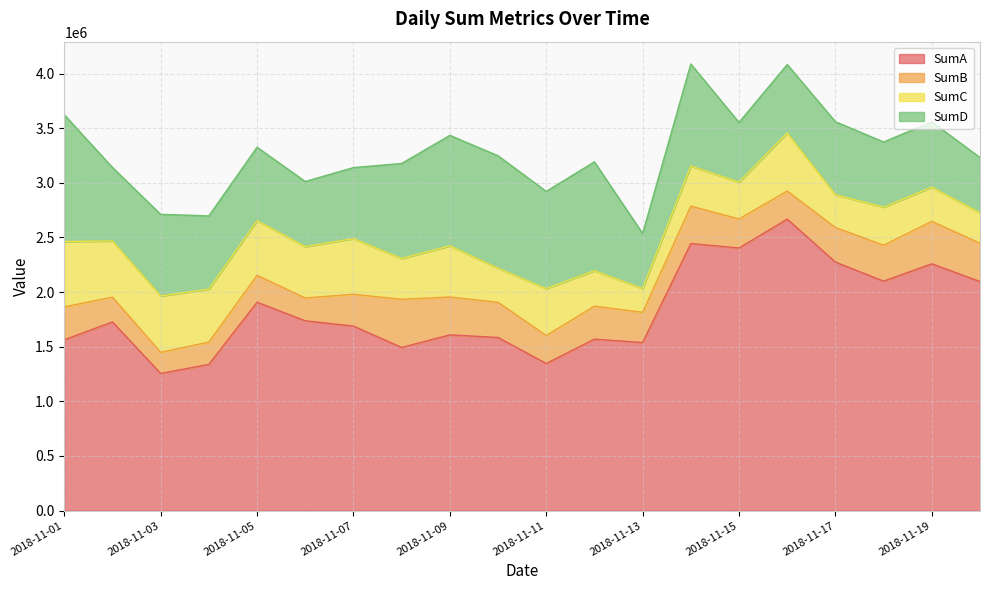

Between 2018-11-10 and 2018-11-15, which series saw the biggest shift?

SumA